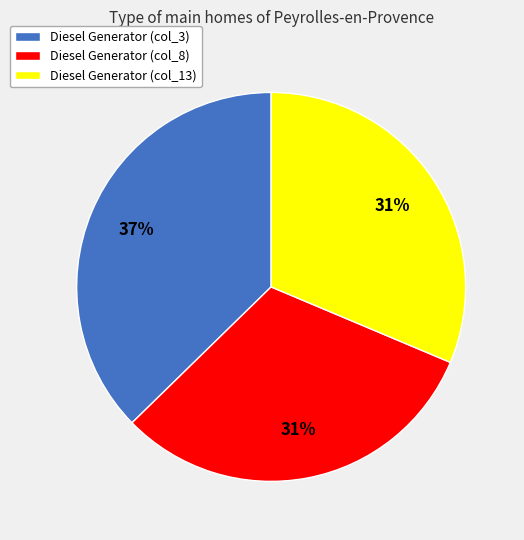

To the nearest percent, what is the combined percentage of Diesel Generator (col_8) and Diesel Generator (col_13)?

63%